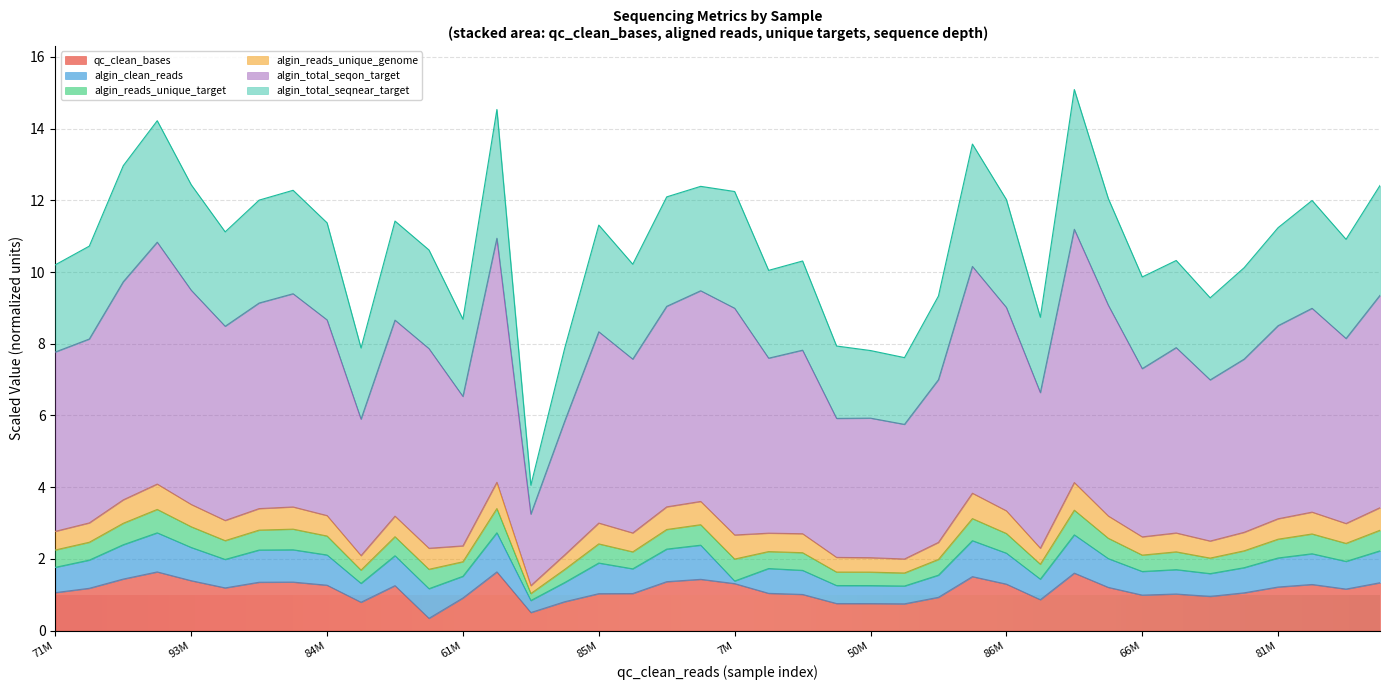

Does the chart display data point markers on the line(s)?

No